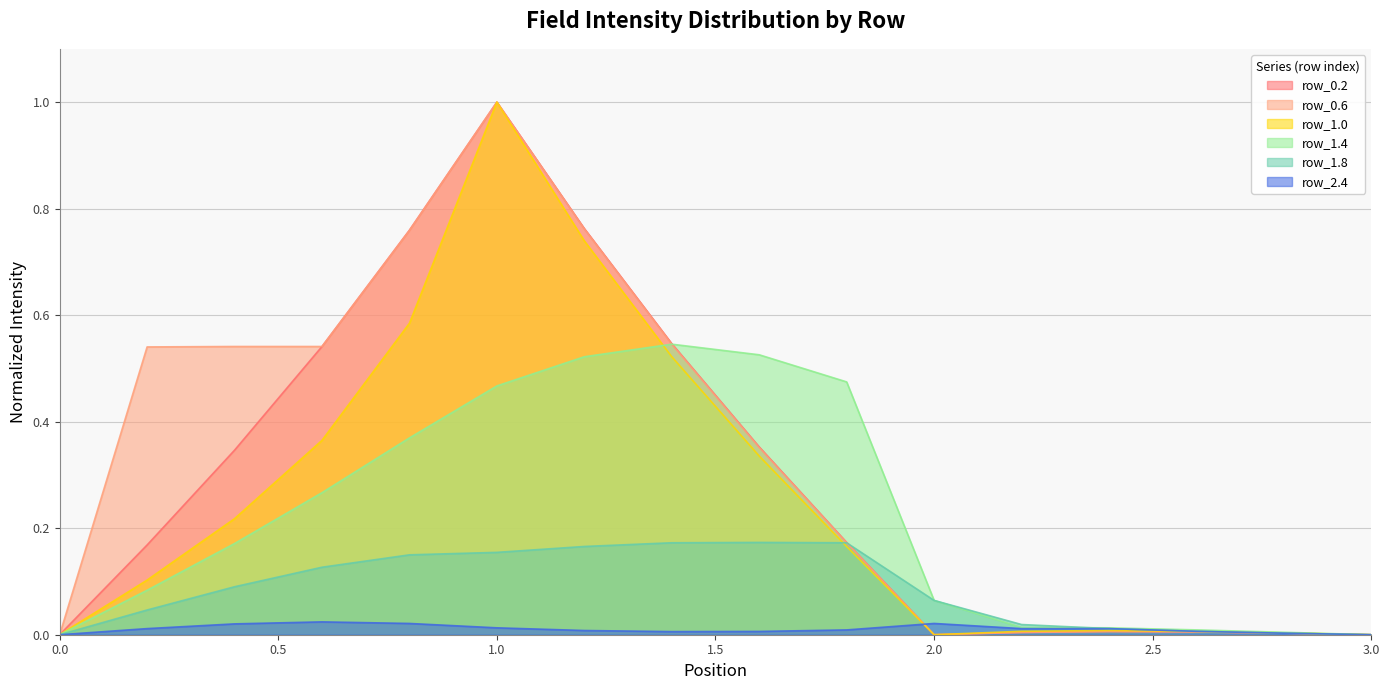

Reading left to right, list all the values displayed in this chart.

row_0.2: 0.0	0.2	0.3	0.5	0.8	1.0	0.8	0.5	0.4	0.2	0.0	0.0	0.0	0.0	0.0	0.0
row_0.6: 0.0	0.5	0.5	0.5	0.8	1.0	0.8	0.5	0.4	0.2	0.0	0.0	0.0	0.0	0.0	0.0
row_1.0: 0.0	0.1	0.2	0.4	0.6	1.0	0.7	0.5	0.3	0.2	0.0	0.0	0.0	0.0	0.0	0.0
row_1.4: 0.0	0.1	0.2	0.3	0.4	0.5	0.5	0.5	0.5	0.5	0.1	0.0	0.0	0.0	0.0	0.0
row_1.8: 0.0	0.0	0.1	0.1	0.1	0.2	0.2	0.2	0.2	0.2	0.1	0.0	0.0	0.0	0.0	0.0
row_2.4: 0.0	0.0	0.0	0.0	0.0	0.0	0.0	0.0	0.0	0.0	0.0	0.0	0.0	0.0	0.0	0.0